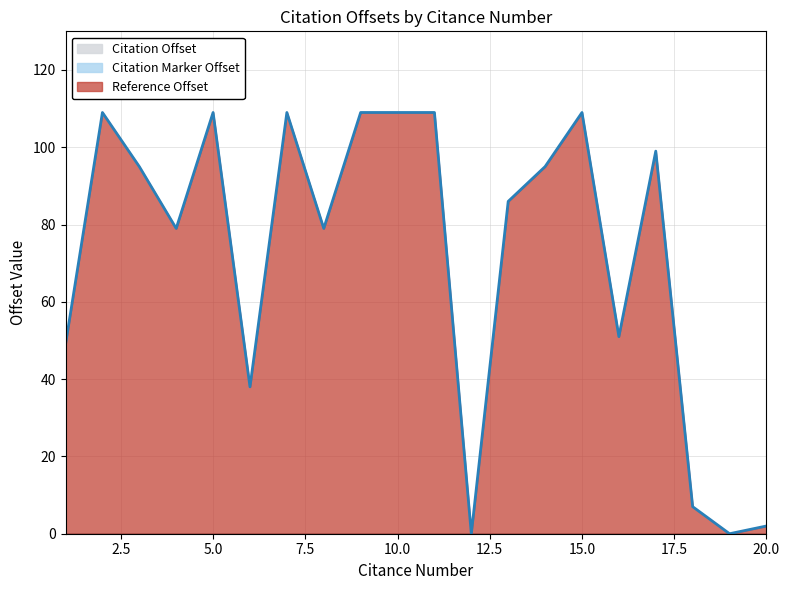

What is the sum of the Reference Offset values at 20 and 6?

40